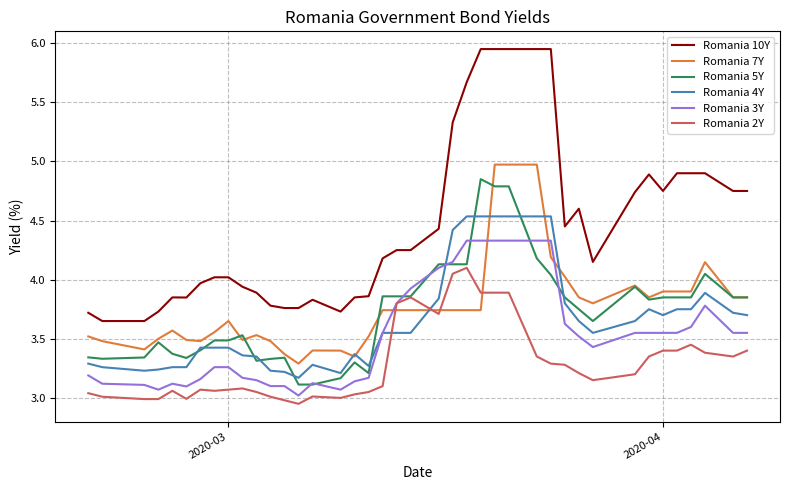

Which series has the widest spread of values?

Romania 10Y